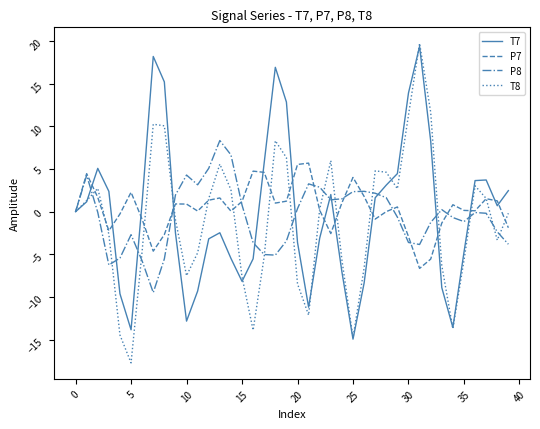

Which series has the largest total across all categories?

P7